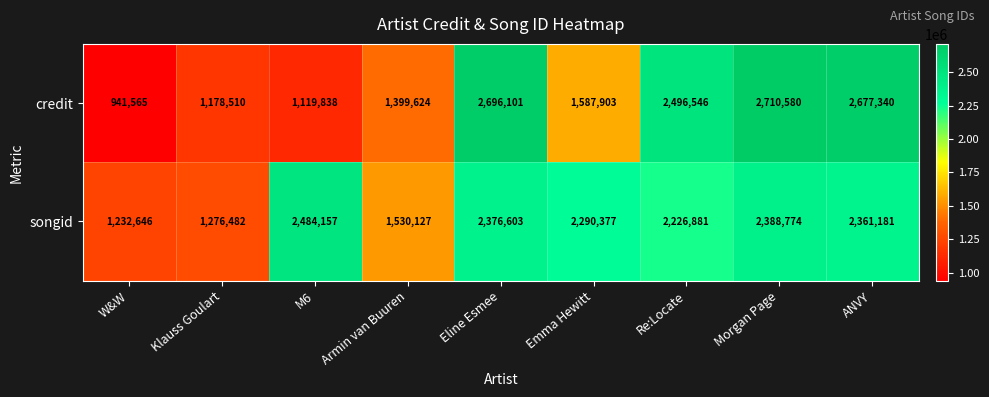

What is the sum of all credit values?

16808007